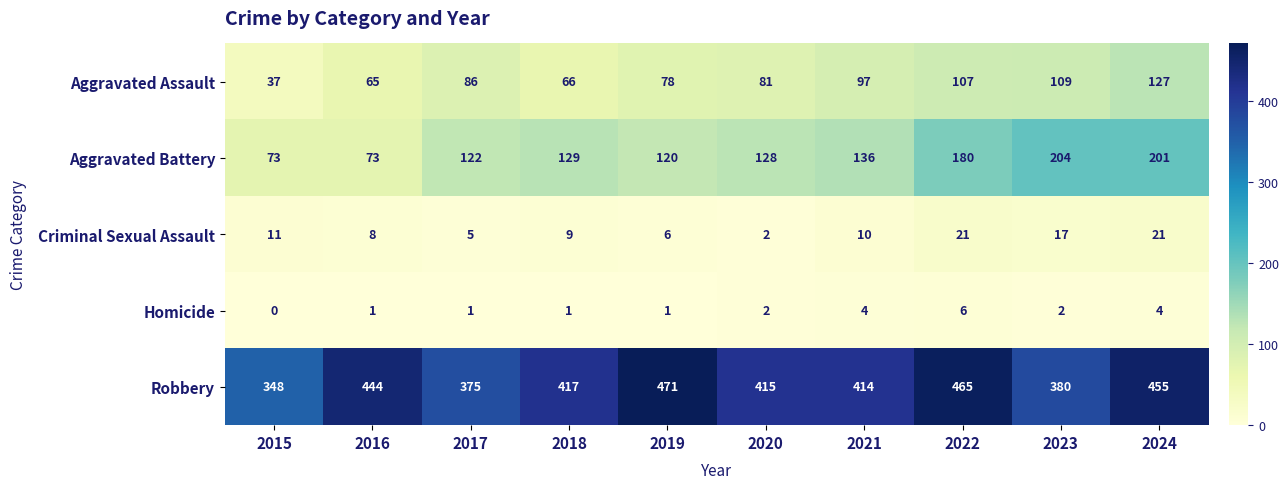

Which category has the lowest value in the Homicide series?

2015